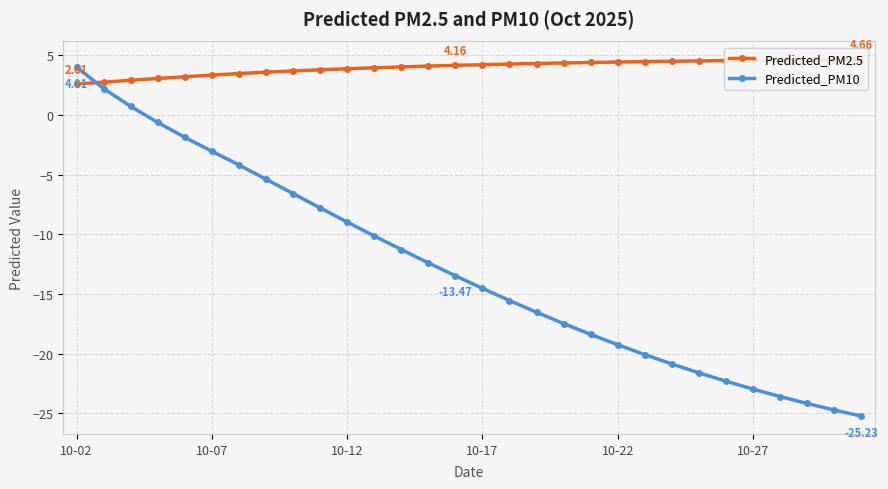

How many distinct data groups are displayed?

2